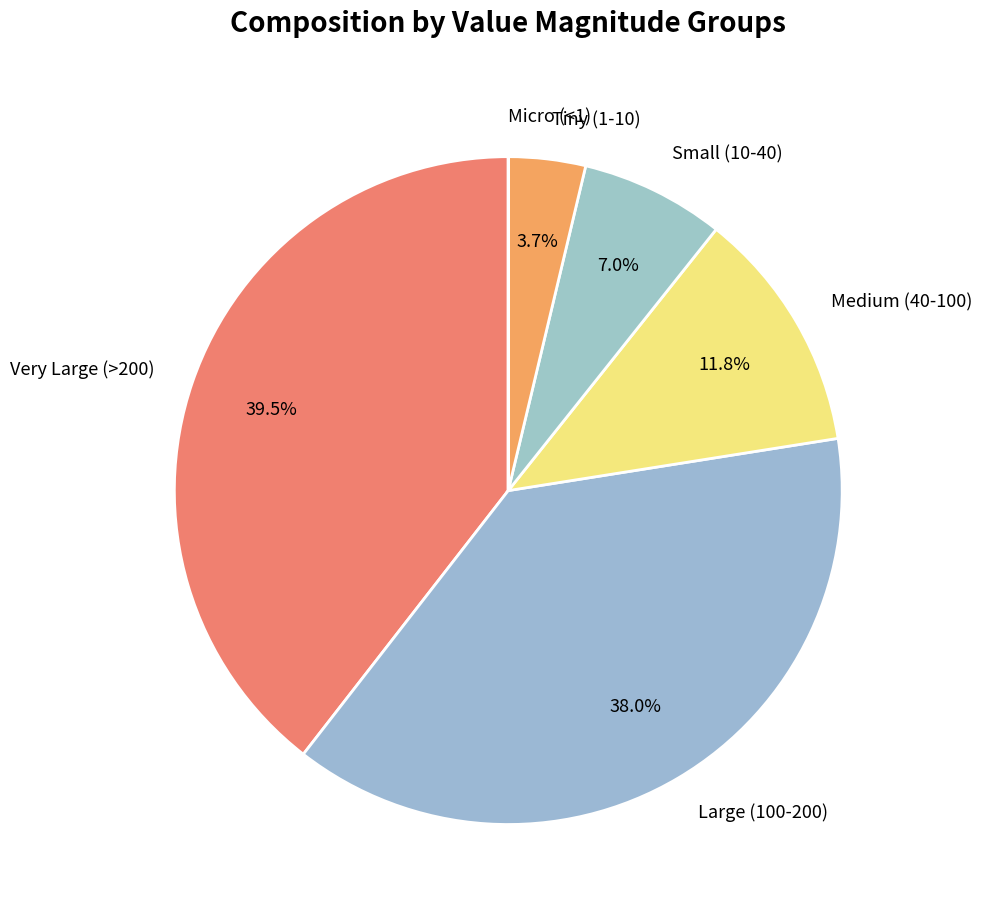

Which category has the biggest portion of the pie?

Very Large (>200)